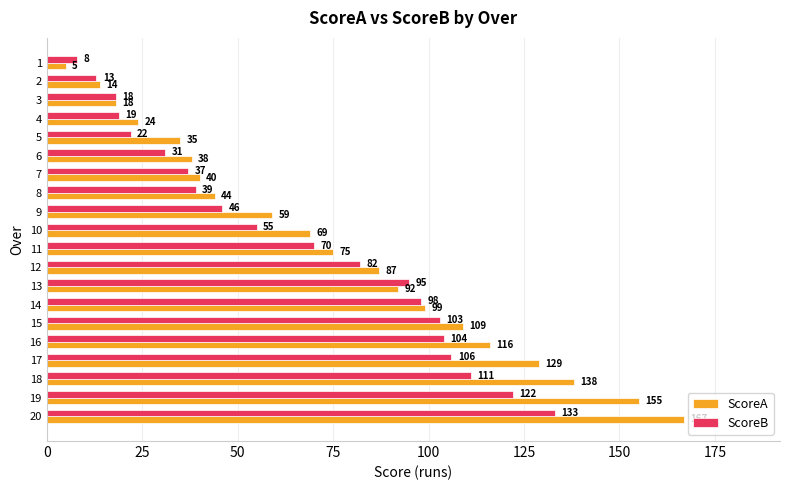

Rank the series by their maximum value, from highest to lowest.

ScoreA, ScoreB